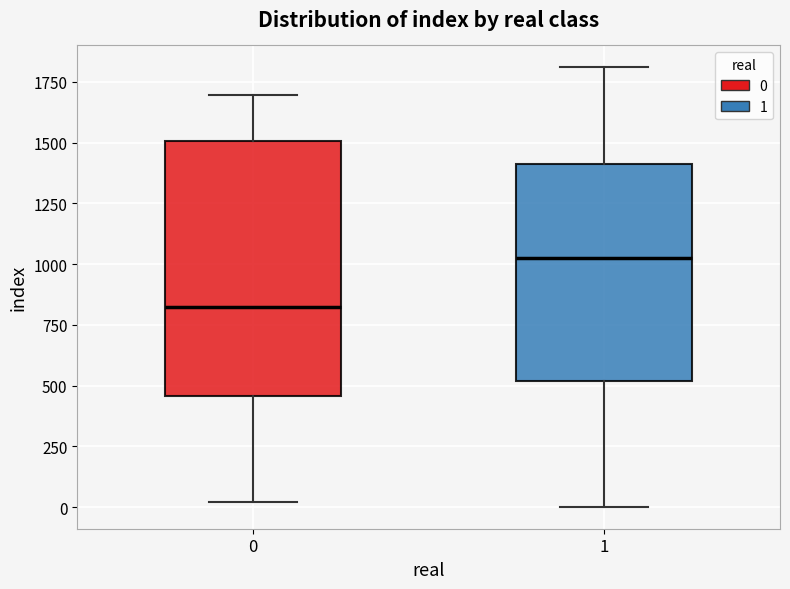

Reading left to right, transcribe this box plot: for each box, give where its median line is, the range the box spans, and where its two whiskers end, as read against the y-axis. The values are not printed on the chart, so give them approximately, as read against the axis.

0: median 800, box 450 to 1500, whiskers 0 to 1700
1: median 1000, box 500 to 1400, whiskers 0 to 1800